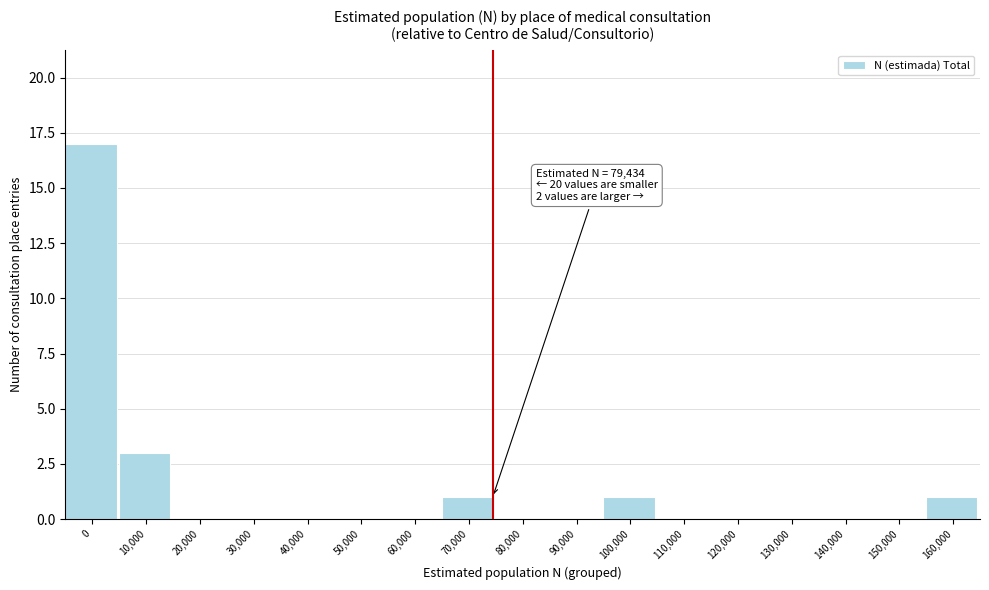

Reading right to left, list all the values displayed in this chart.

160,000=1	150,000=0	140,000=0	130,000=0	120,000=0	110,000=0	100,000=1	90,000=0	80,000=0	70,000=1	60,000=0	50,000=0	40,000=0	30,000=0	20,000=0	10,000=3	0=17